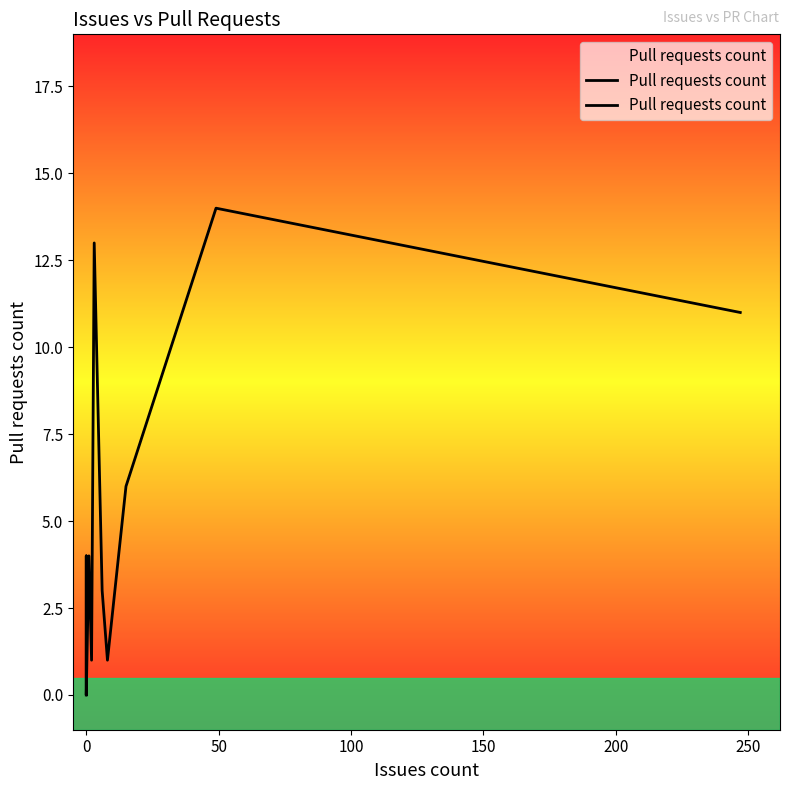

True or false: the data has more than 1 interior local peaks.

True